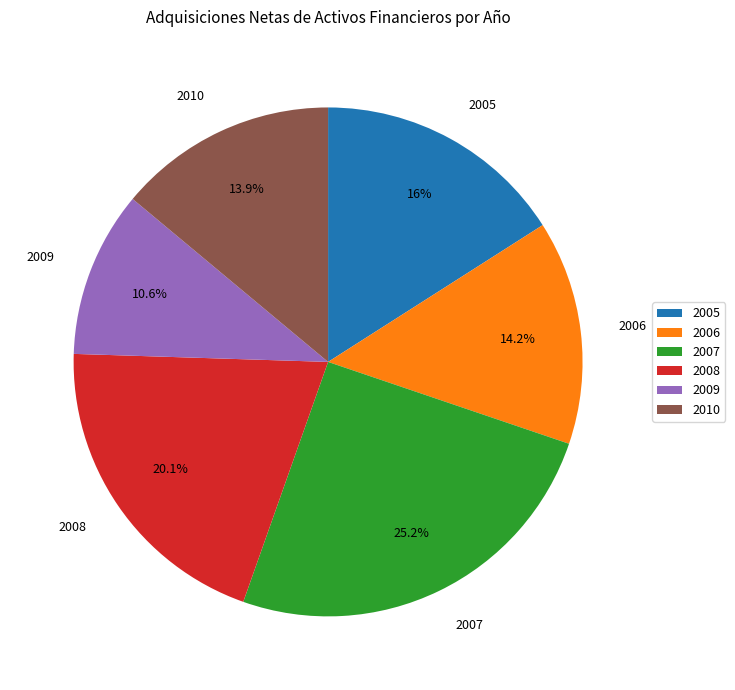

What percentage is the 2010 slice, to the nearest percent?

14%